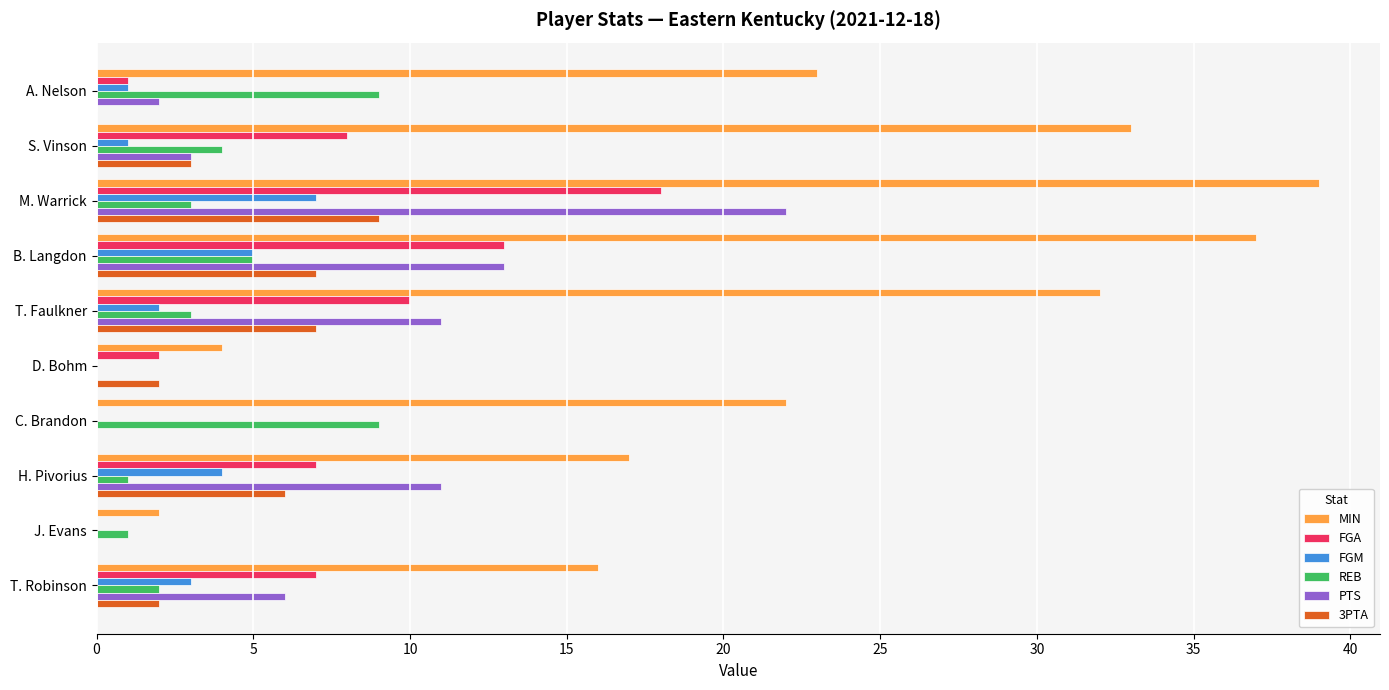

The value of FGA at H. Pivorius is 11. True or false?

False